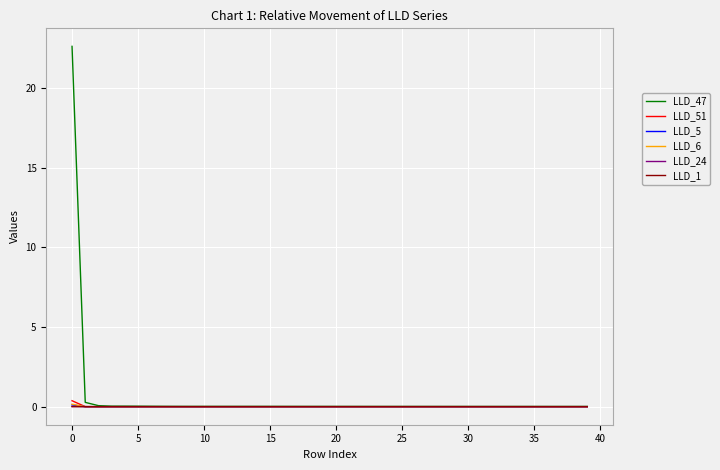

Which series has the widest spread of values?

LLD_47